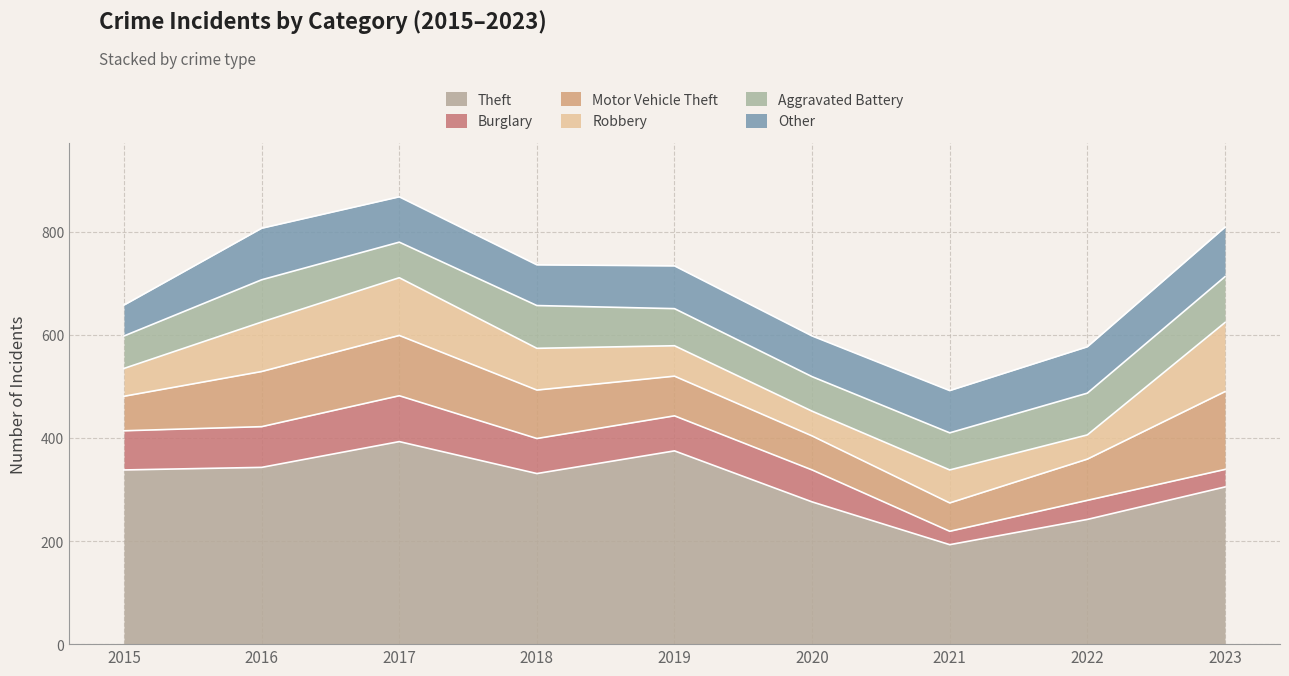

Which series ends up on top after the final intersection of Robbery and Aggravated Battery?

Robbery